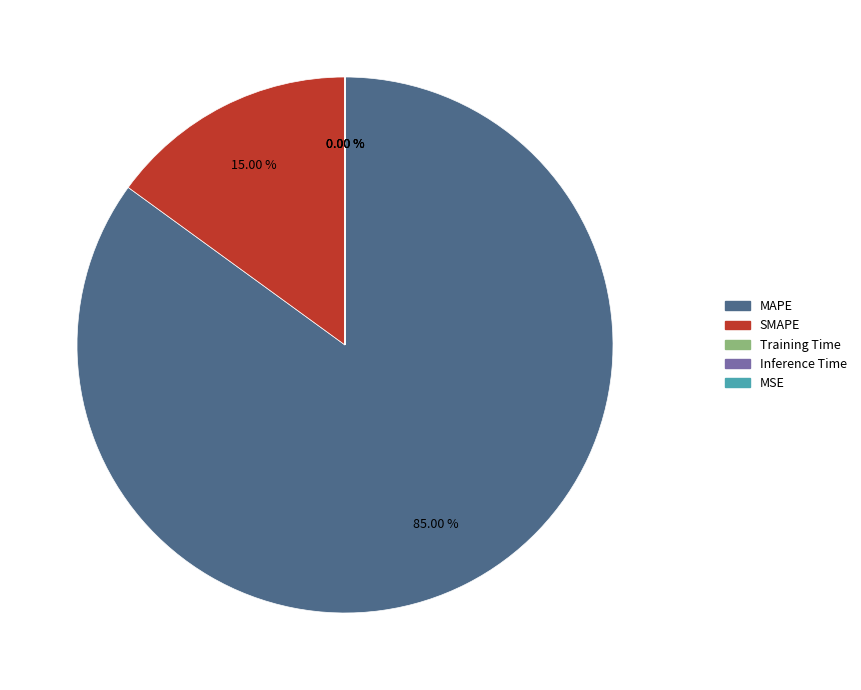

Do MSE and Training Time together represent more than half of the pie?

No